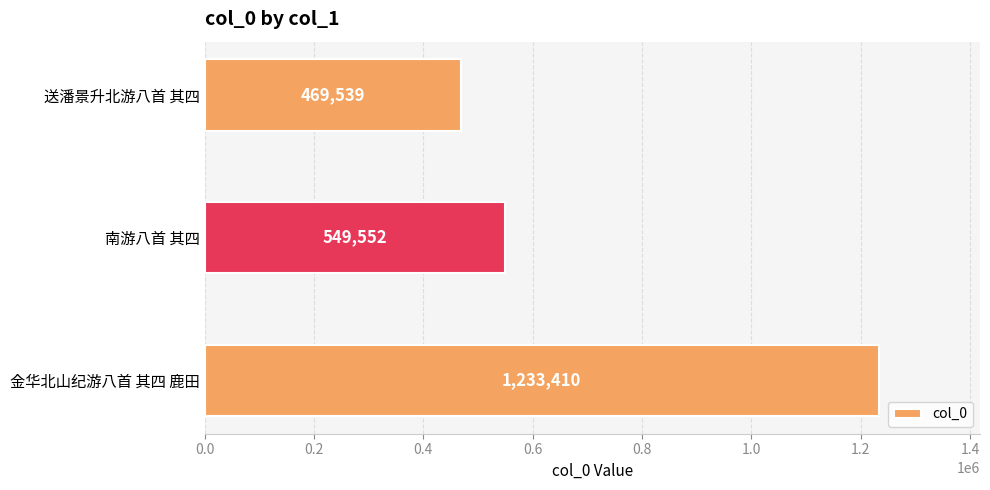

Count the number of categories in the chart.

3